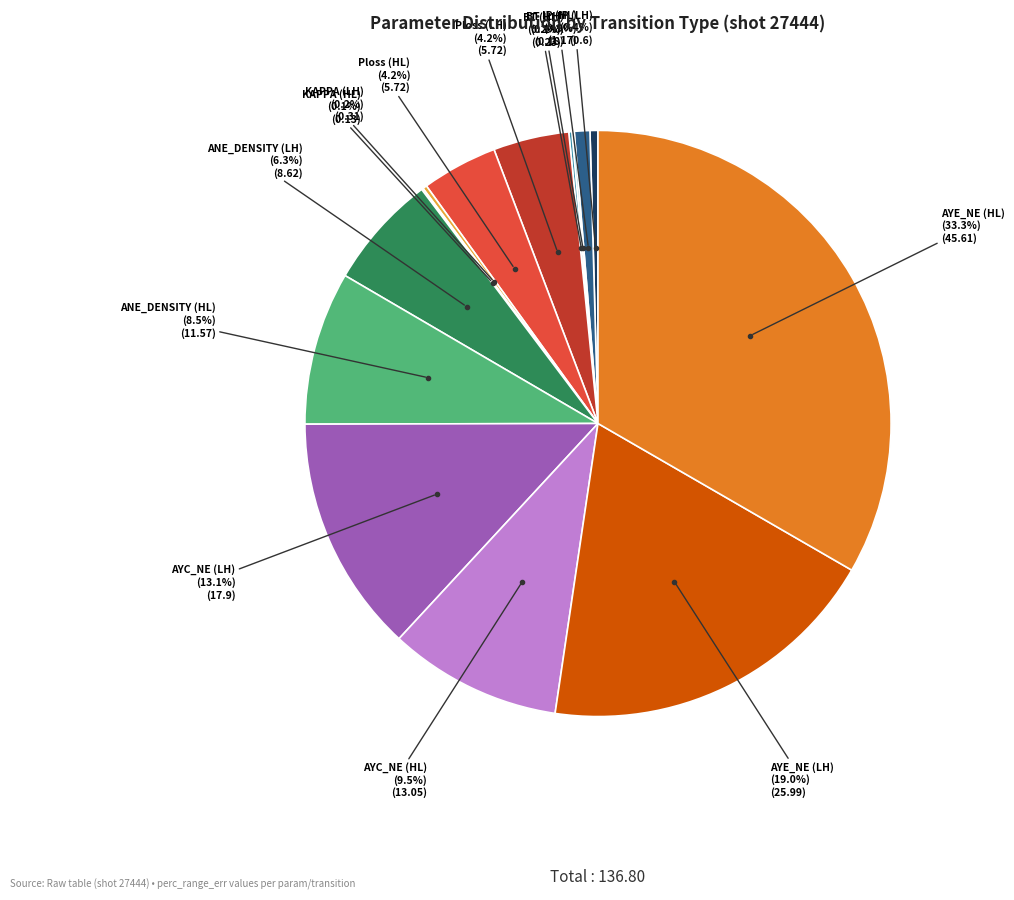

Does any single category account for the majority?

No